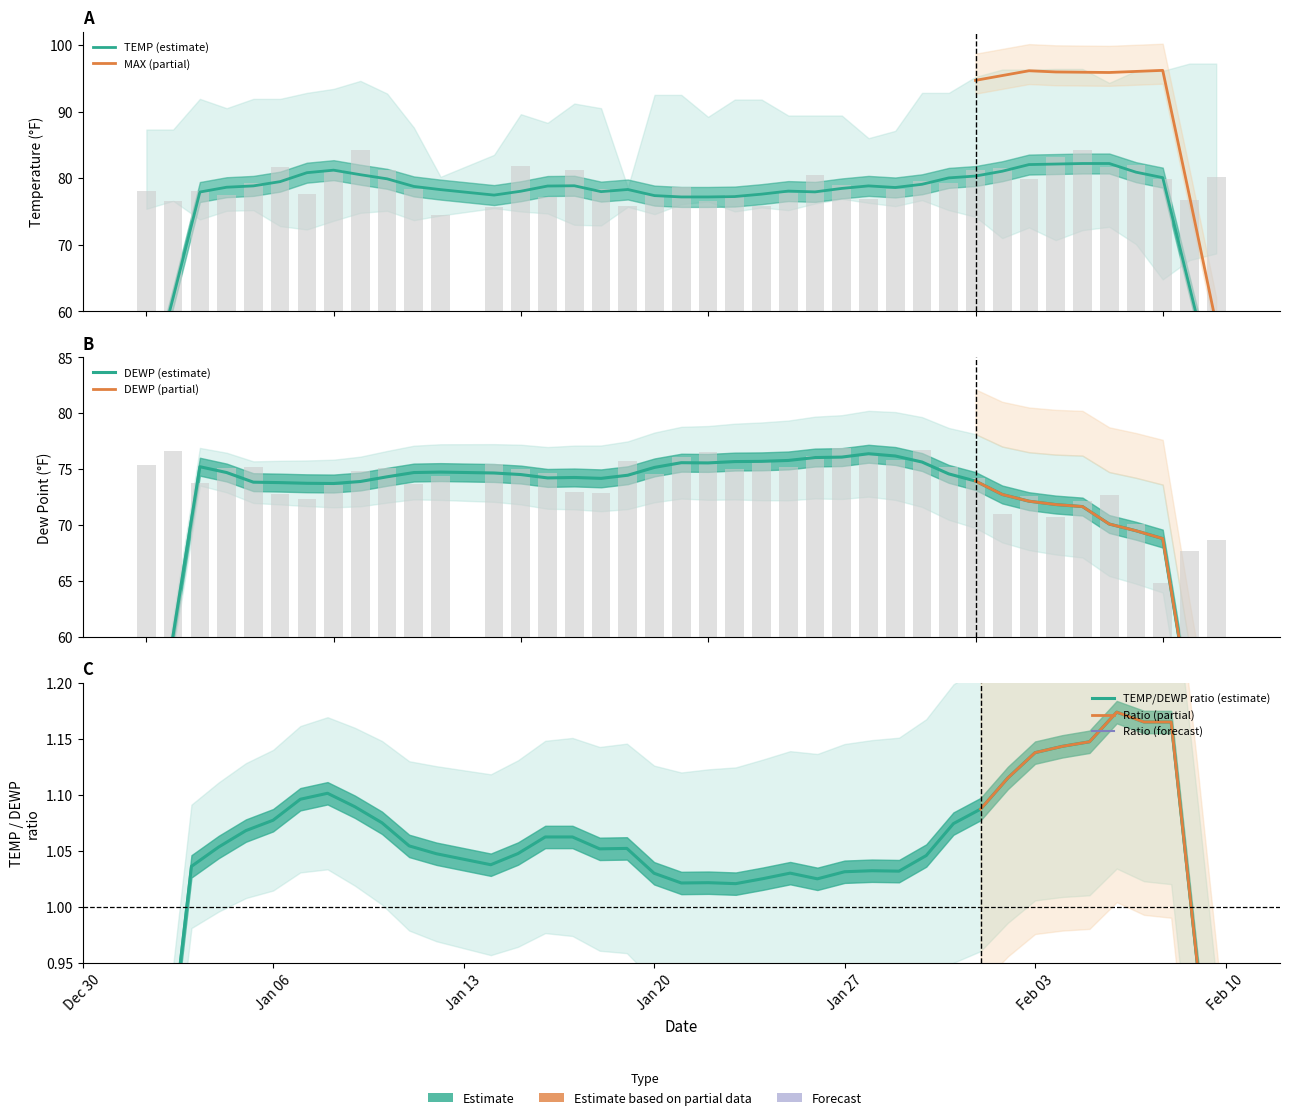

The TEMP series shows 29.8 at 2025-01-23. True or false?

False